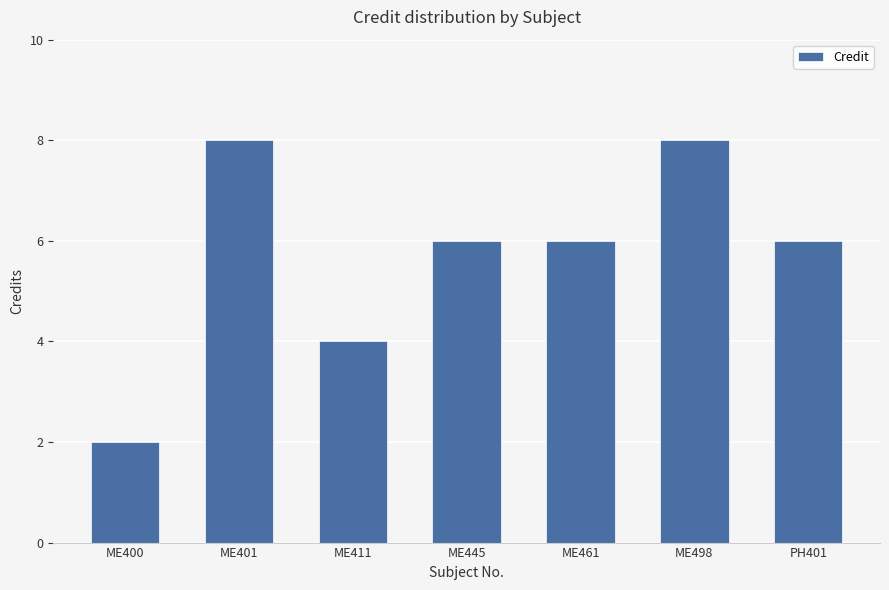

What is the minimum value shown in the chart?

2